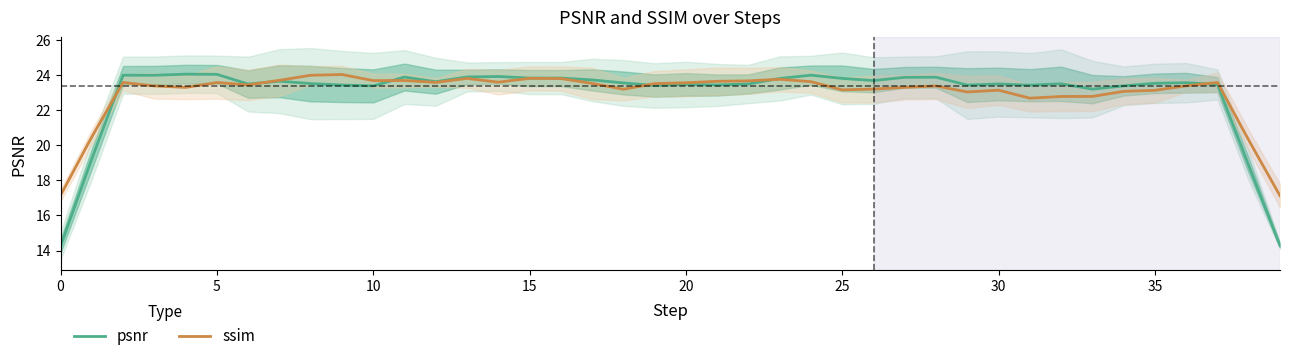

At 28, list the series in order from smallest to largest.

ssim, psnr